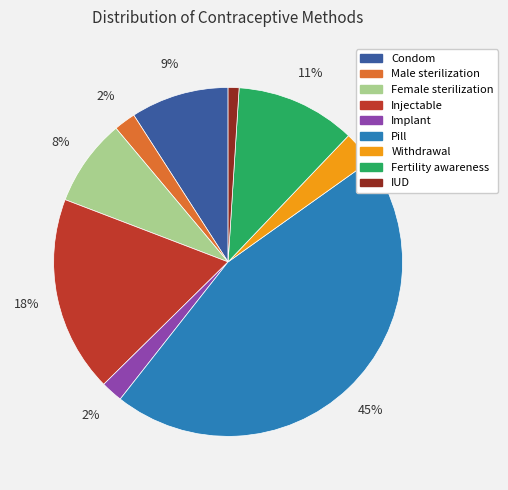

Is there a majority slice in this chart?

No